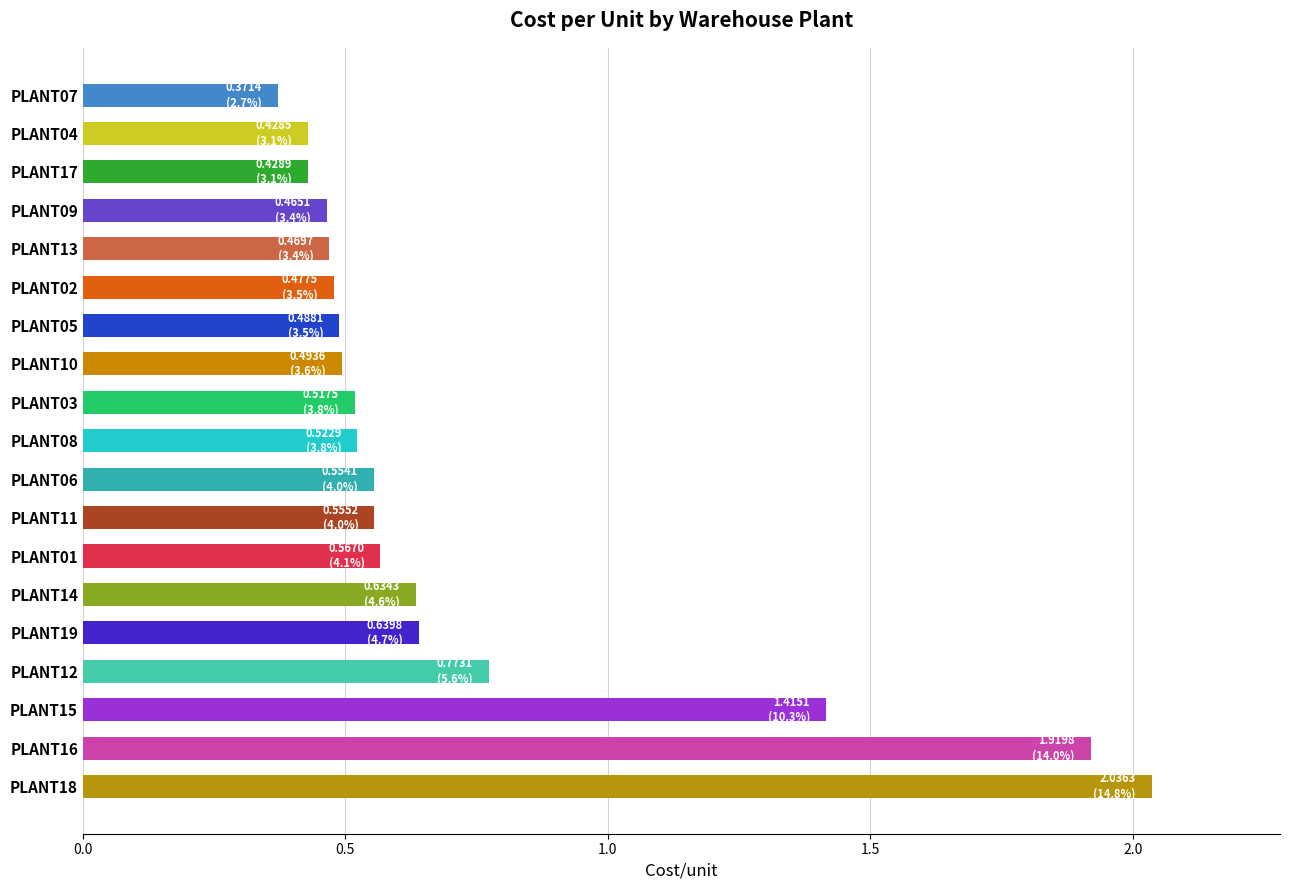

The chart shows a value of 0.6 at PLANT02. True or false?

False